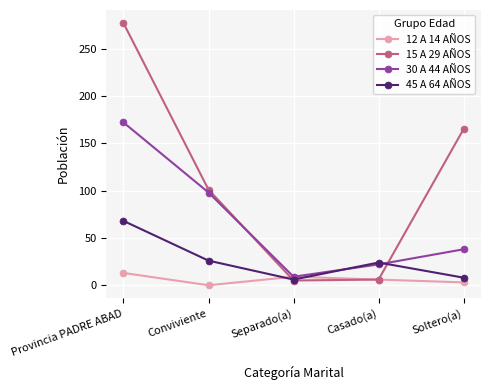

How many lines are shown in the chart?

4